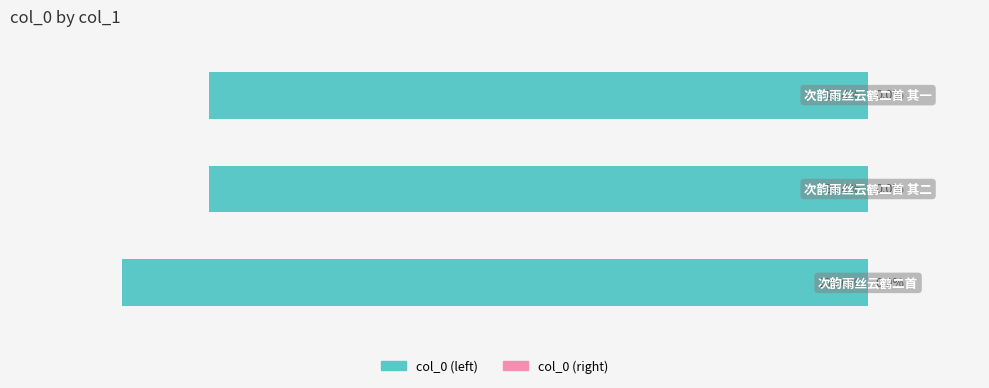

Are the bars horizontal?

Yes